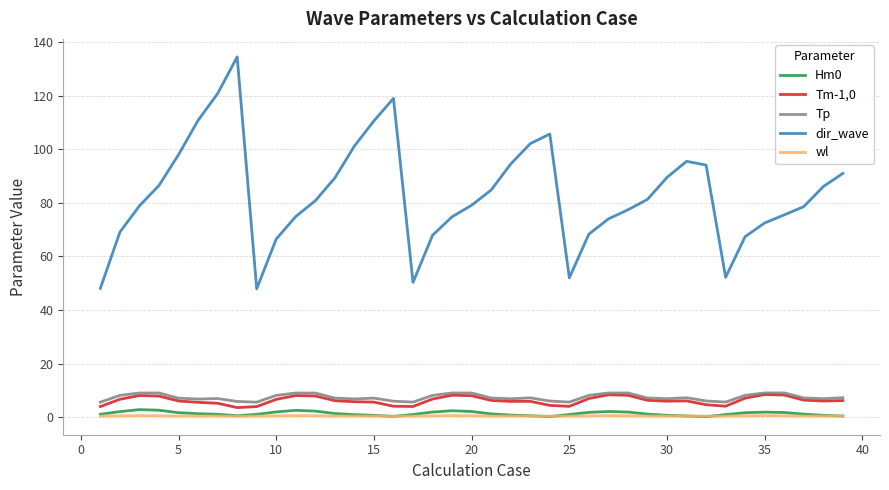

Which series has the largest total across all categories?

dir_wave